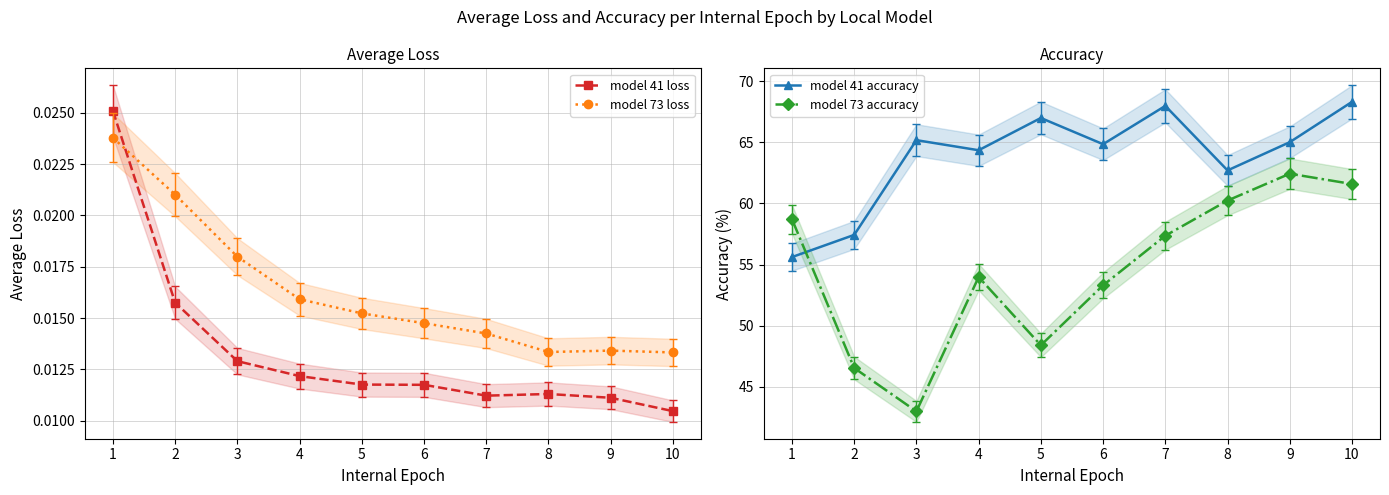

What is the value of the model 73 accuracy point at the 2nd from the left?

46.5